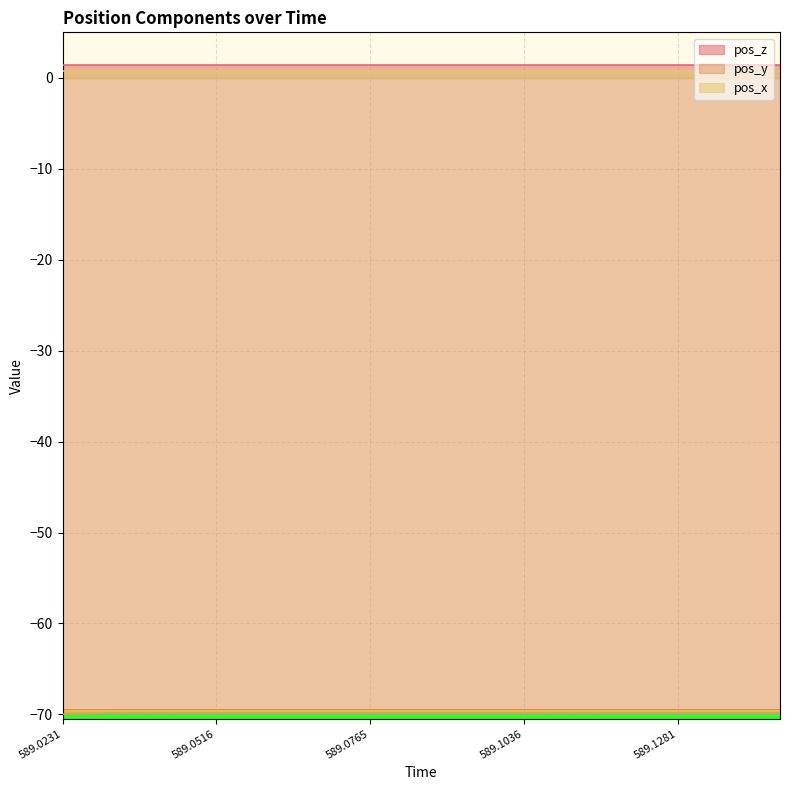

Read the pos_y value at 589.0231.

-70.0